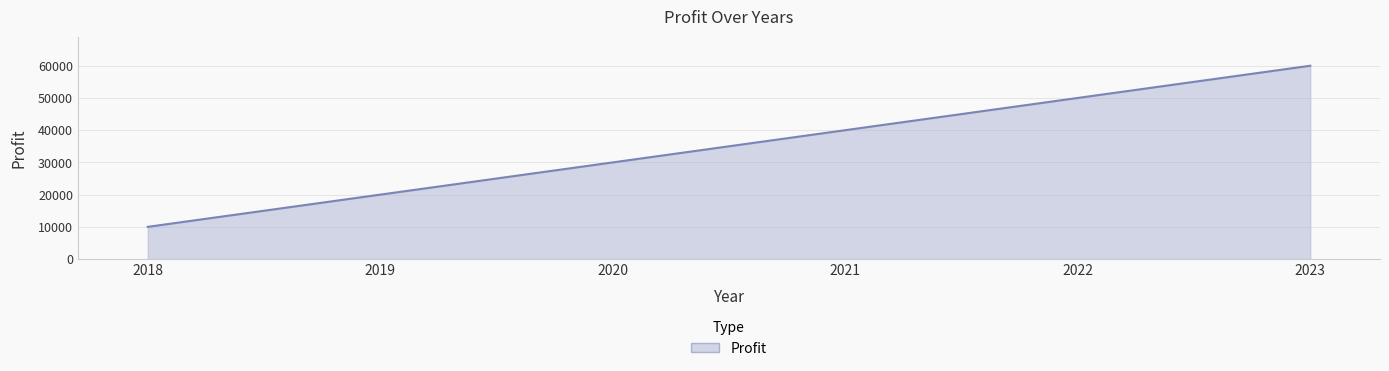

True or false: the data has more than 1 interior local peaks.

False